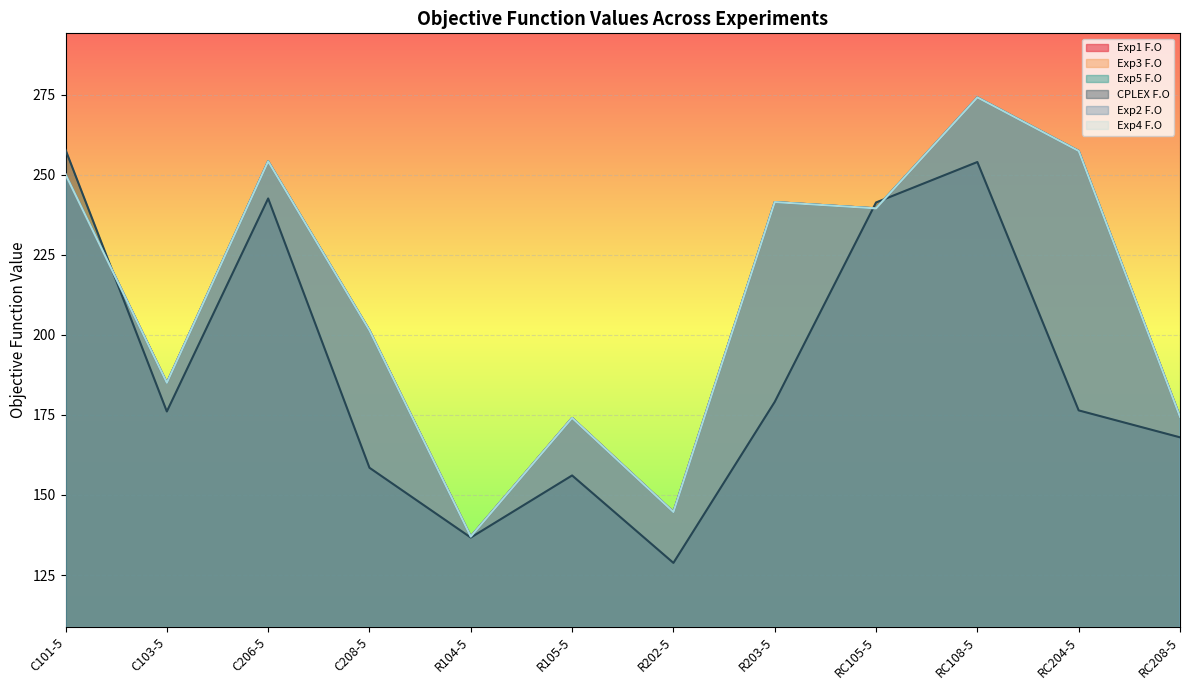

What is the label of the 11th point from the left?

RC204-5